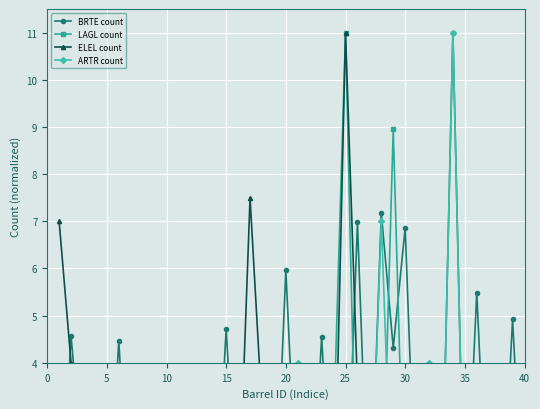

The value of LAGL count at 35 is 0.0. True or false?

False